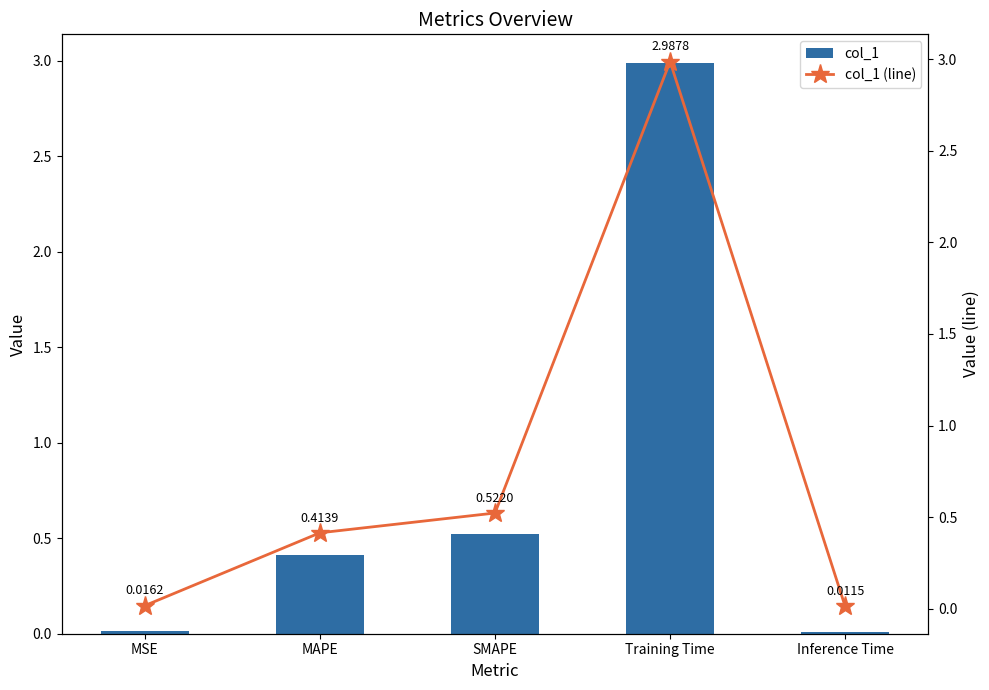

Are the bars horizontal?

No